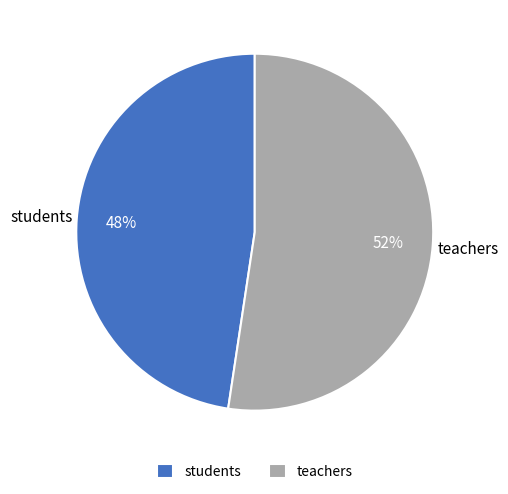

Which category has the biggest portion of the pie?

teachers